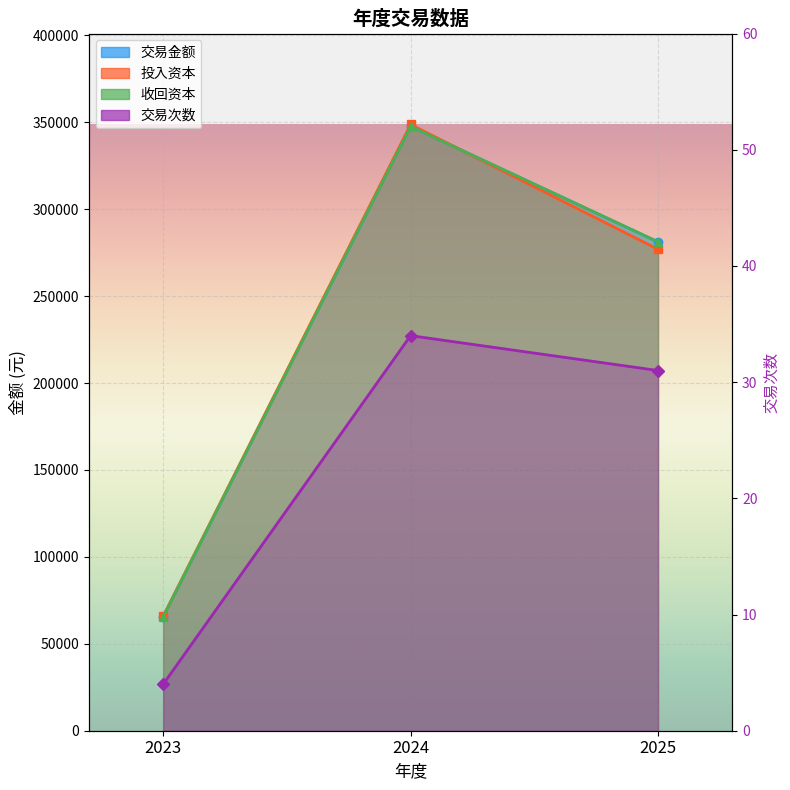

What is the lowest value of the 投入资本 series?

65830